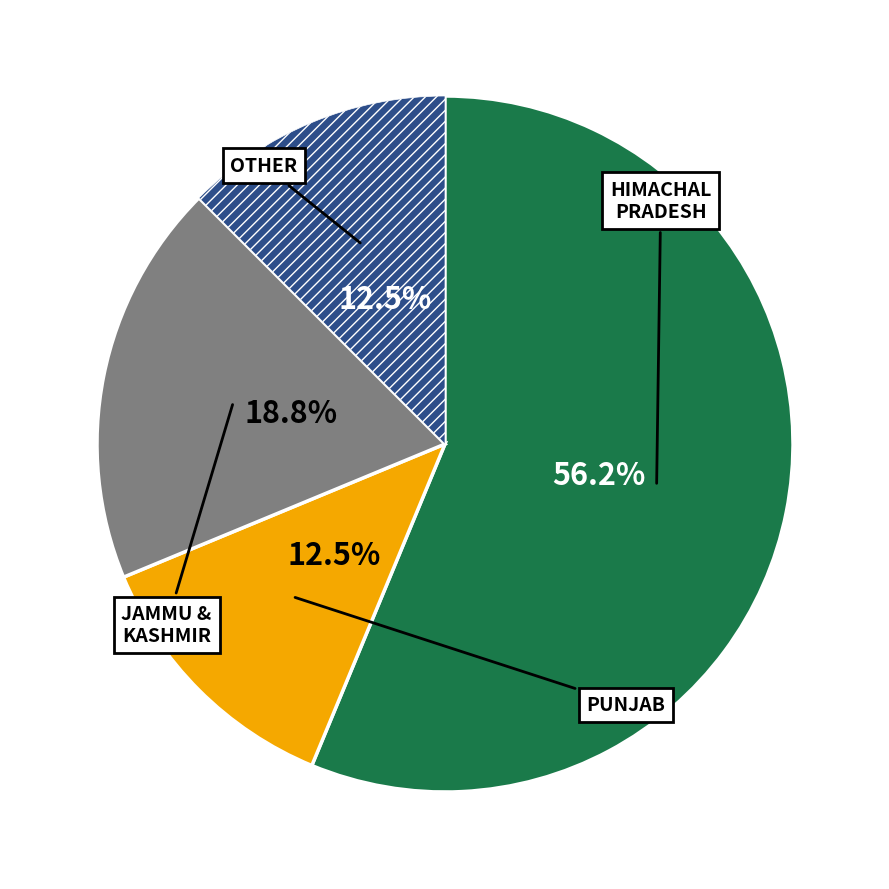

Does any single category account for the majority?

Yes